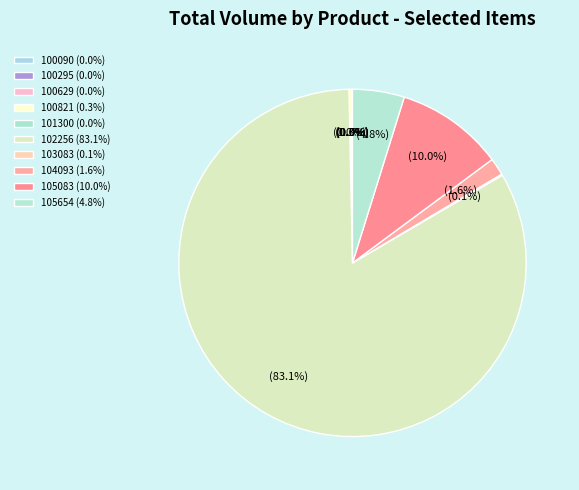

Between 101300 and 102256, which is larger?

102256